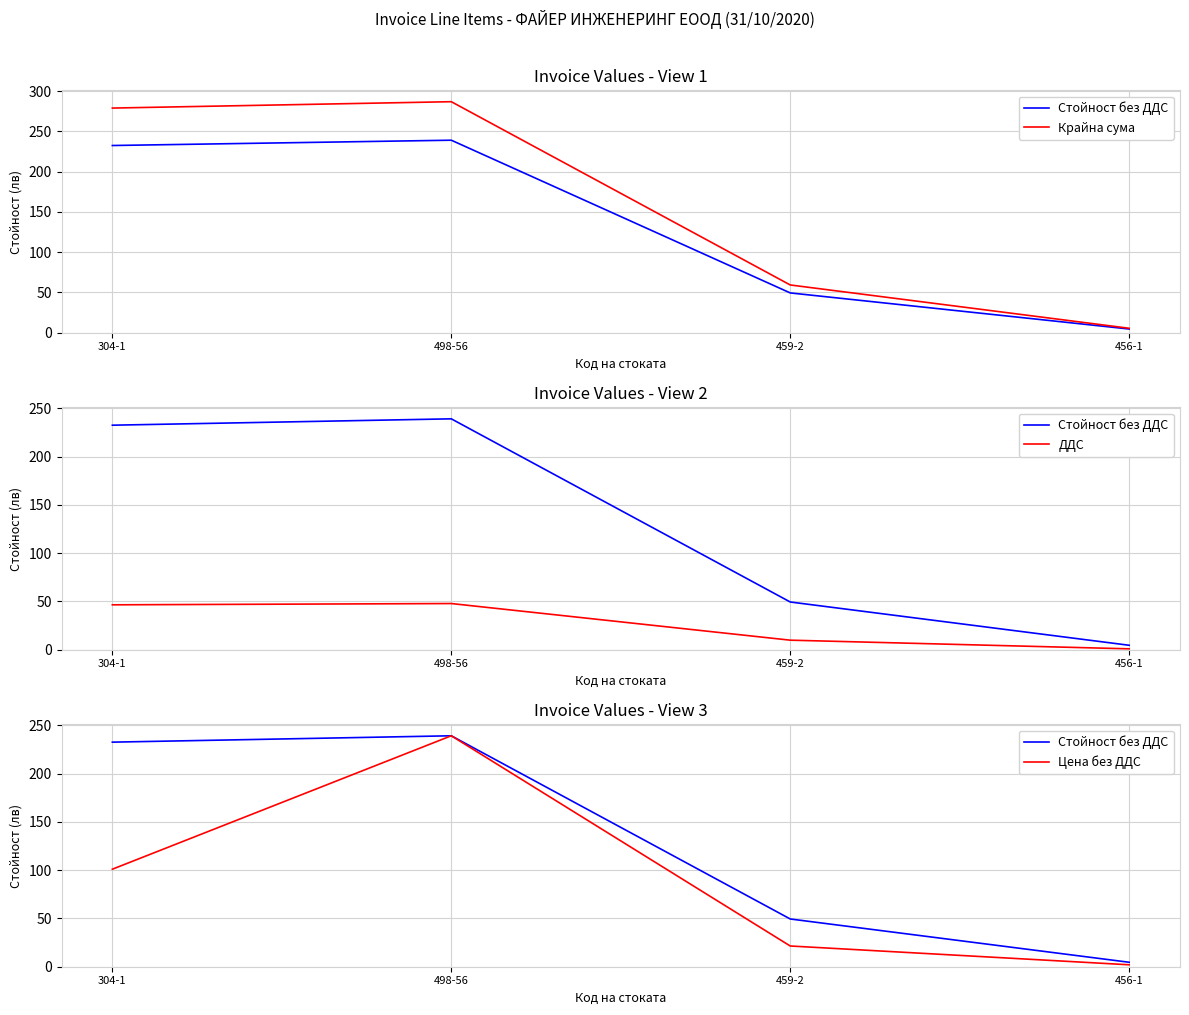

How many data points in Крайна сума are above 279?

2